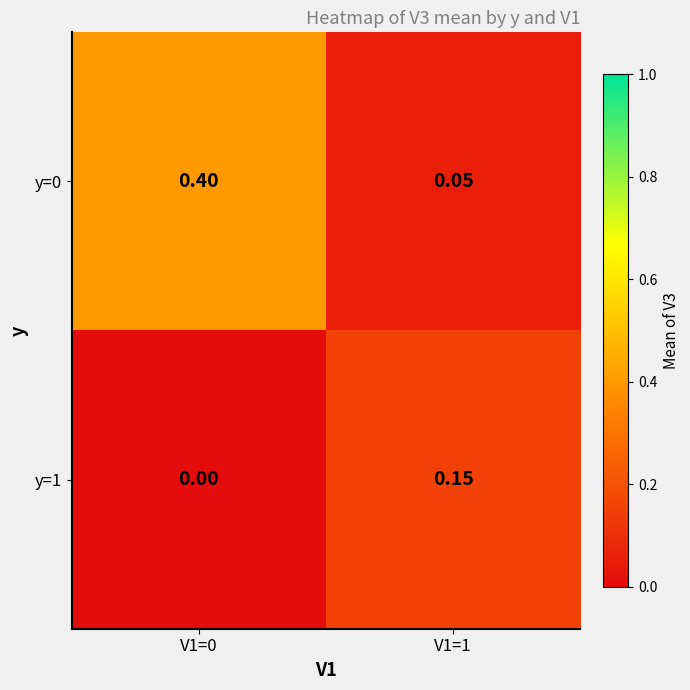

How many categories are shown in the chart?

2